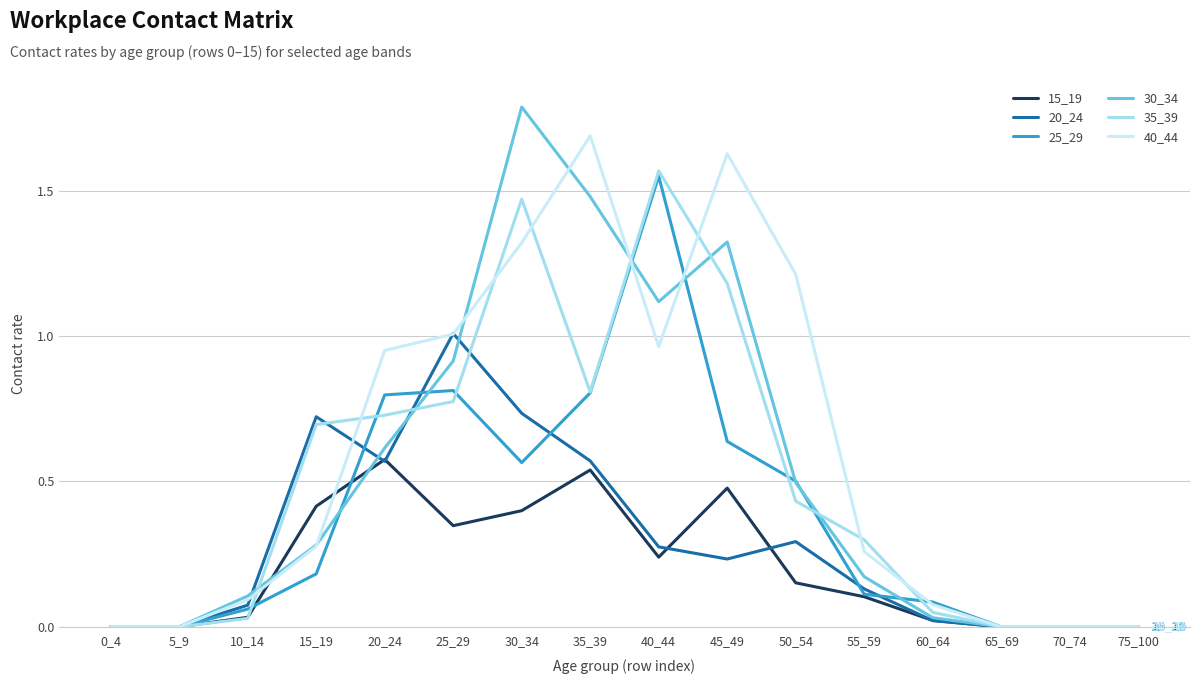

What is the maximum value for 40_44?

1.7